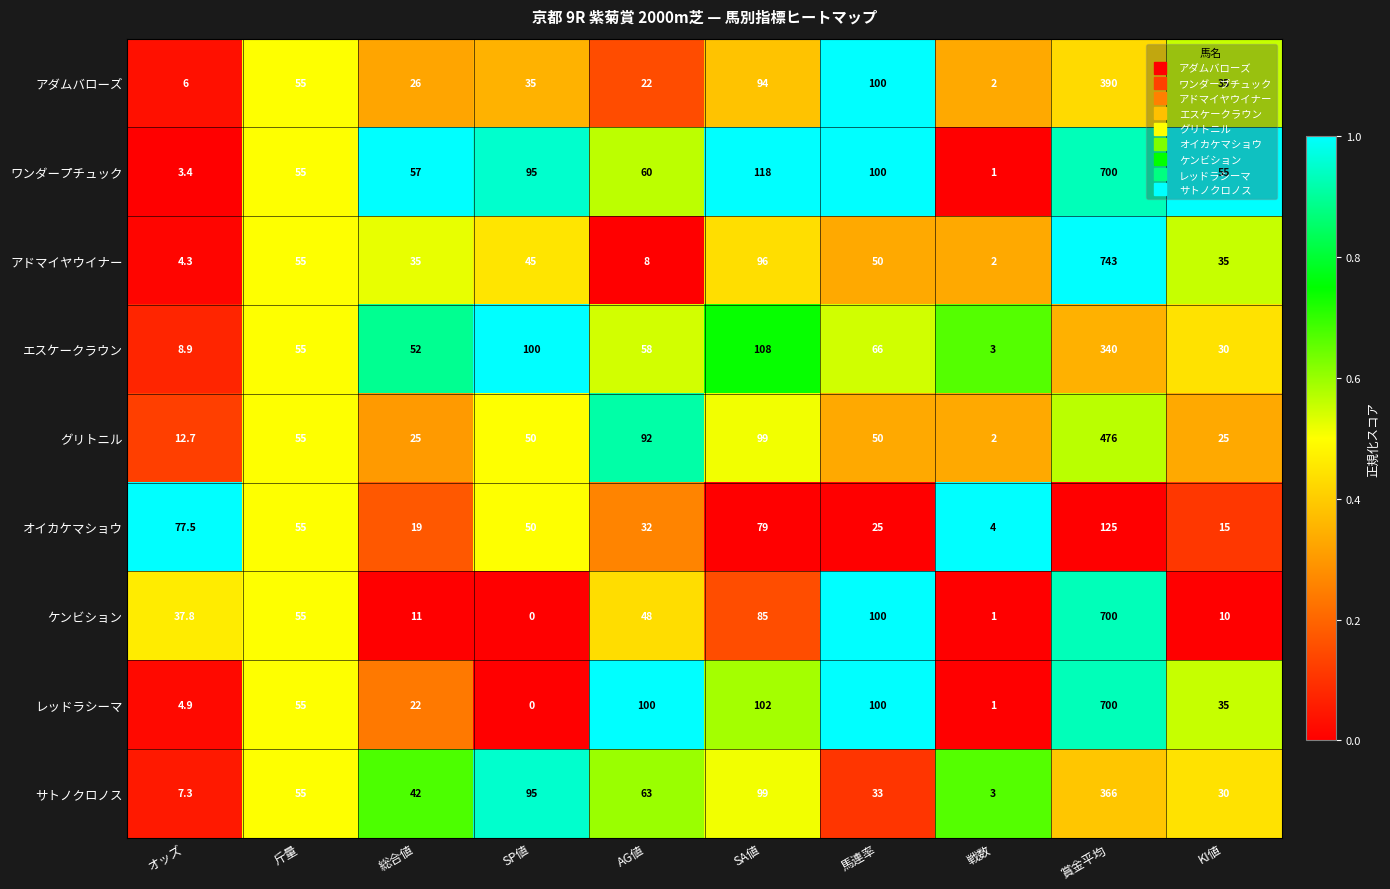

What is the difference between the オイカケマショウ values at 戦数 and AG値?

28.0